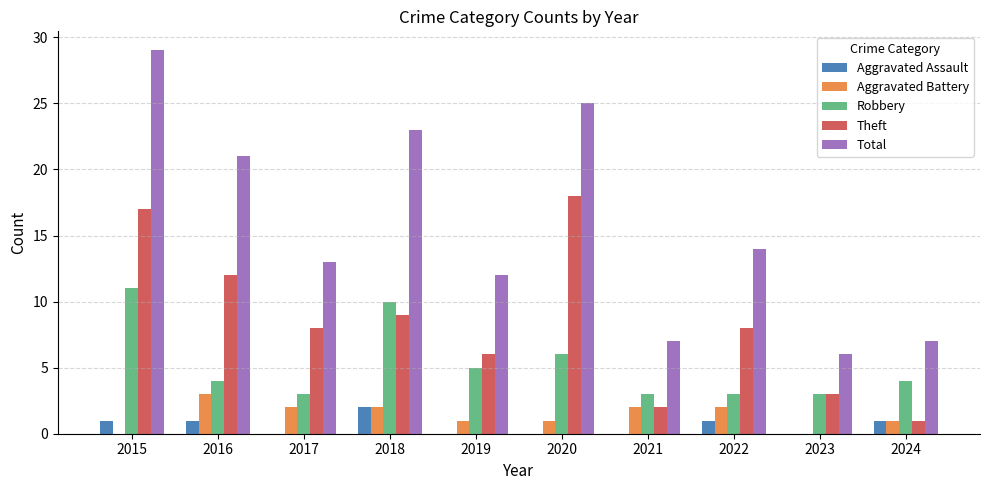

At which category is the sum across all series the highest?

2015